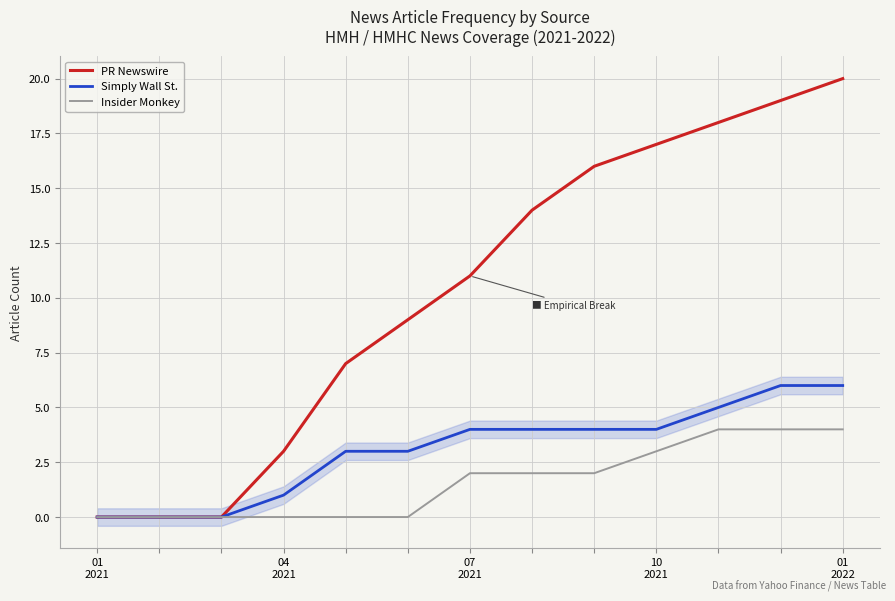

What is the highest value of the Insider Monkey series?

4